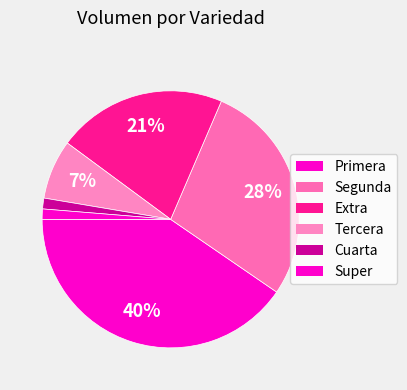

How many slices are in this pie chart?

6